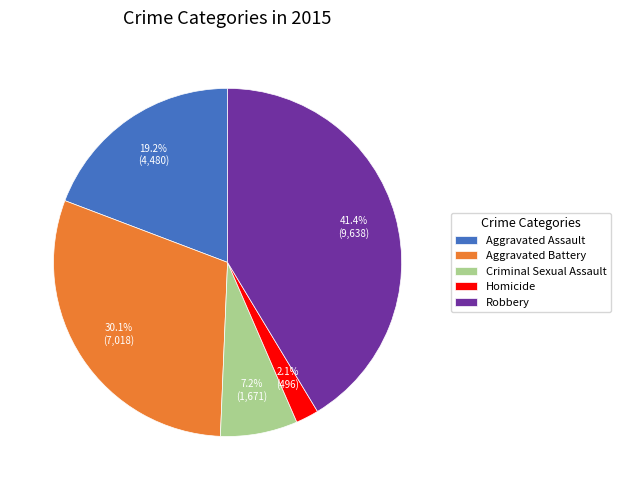

How many segments does this pie chart have?

5